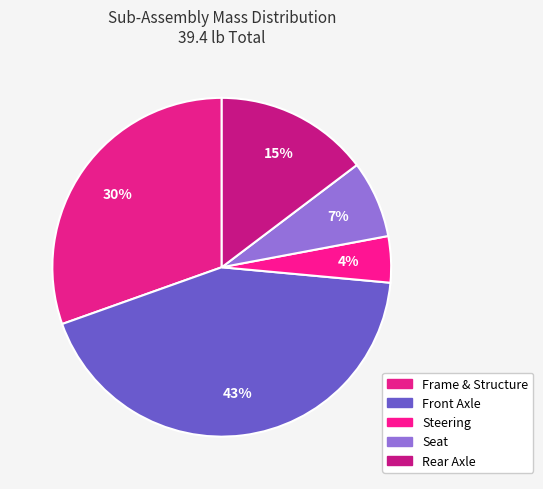

How many slices are in this pie chart?

5